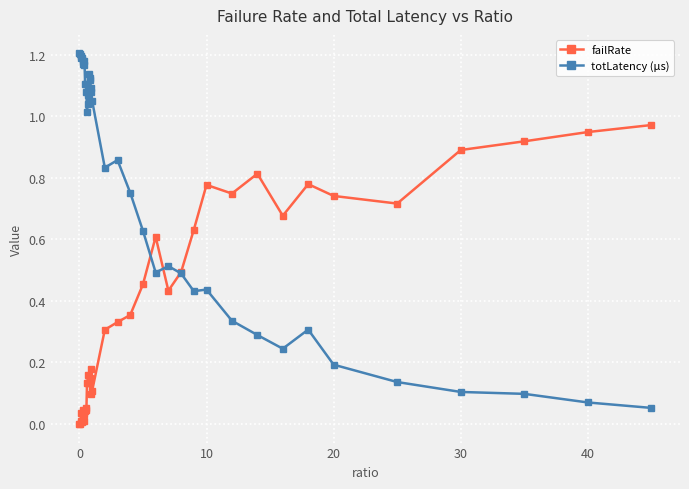

Rank the series by their average value, from highest to lowest.

totLatency (µs), failRate